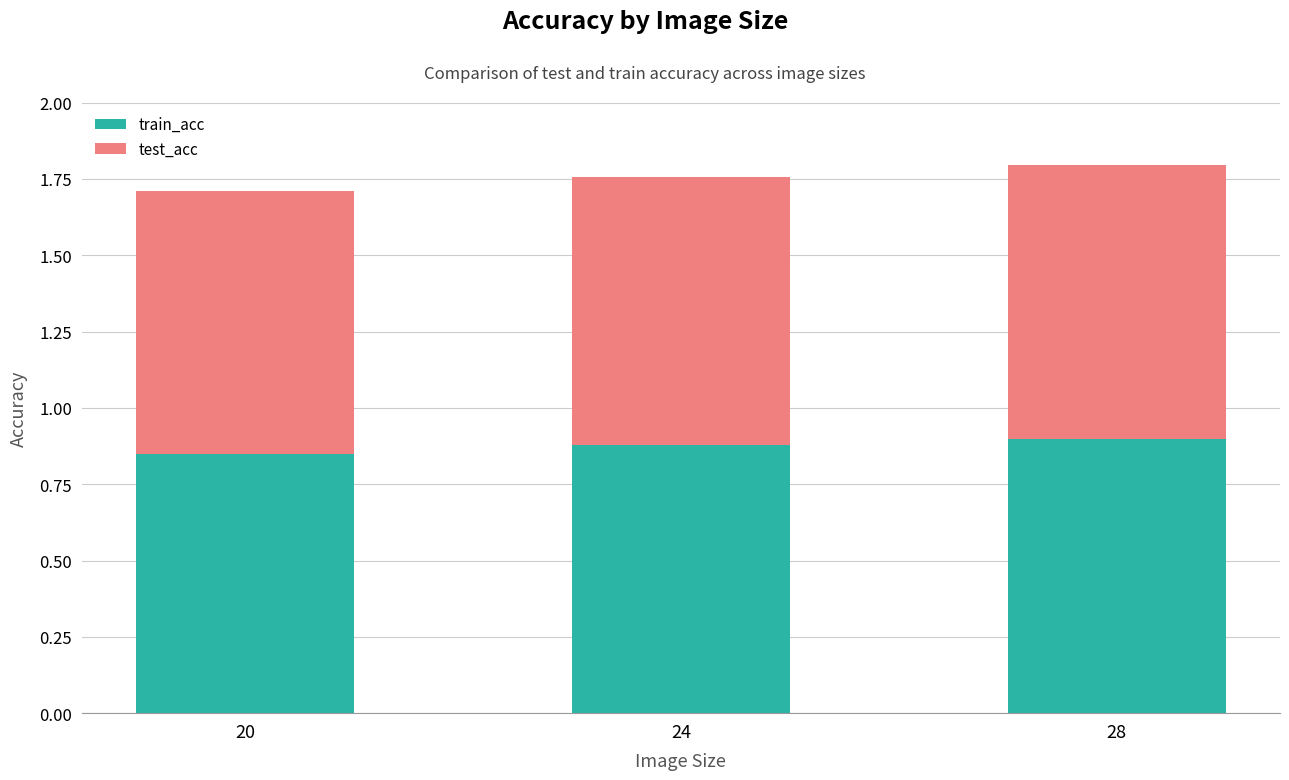

What are all the series names shown in the legend?

train_acc, test_acc